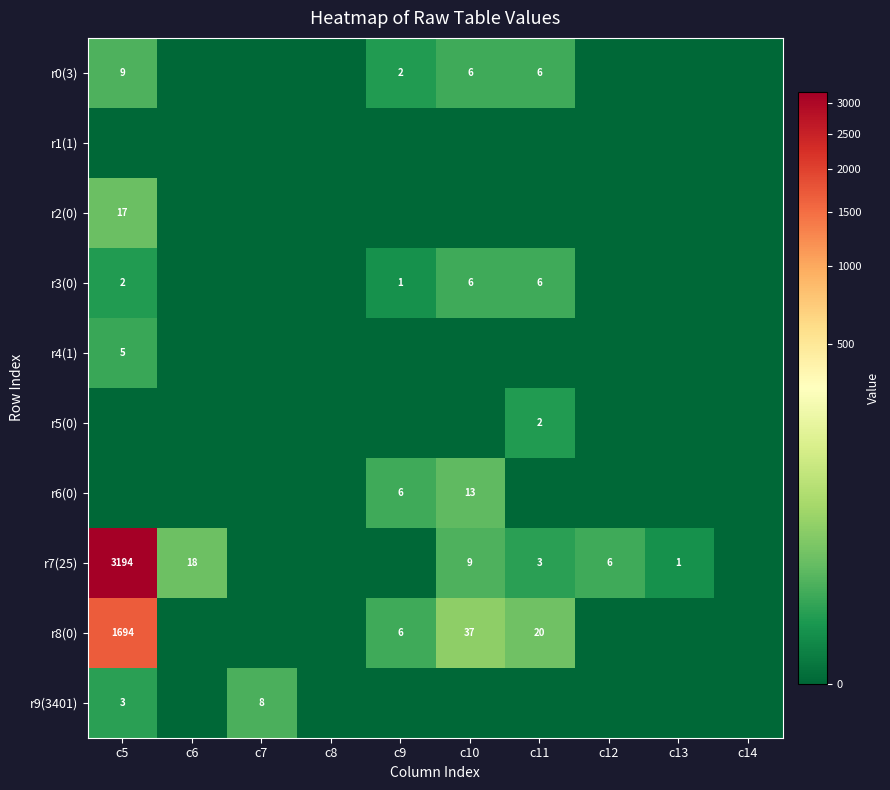

Count the number of data series in this chart.

10